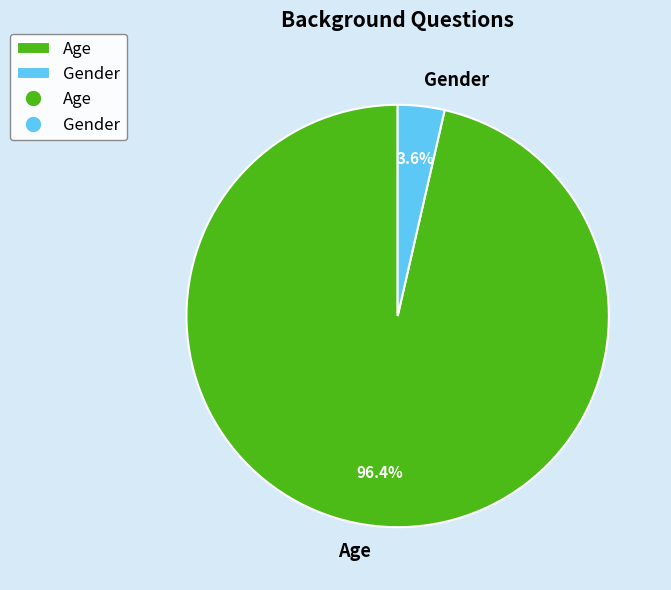

Do Age and Gender together represent more than half of the pie?

Yes